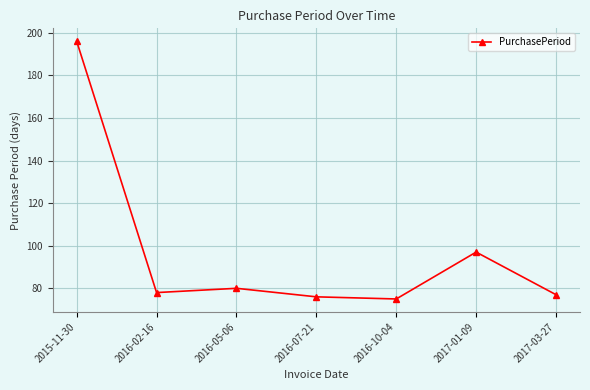

Where is the first local minimum?

2016-02-16